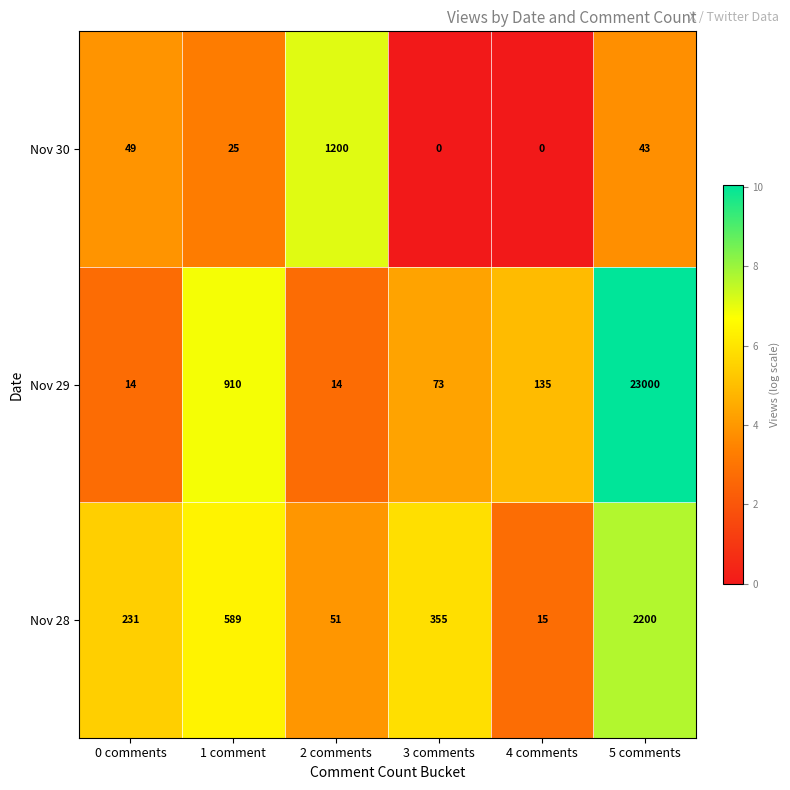

The Nov 30 series shows 688 at 3 comments. True or false?

False